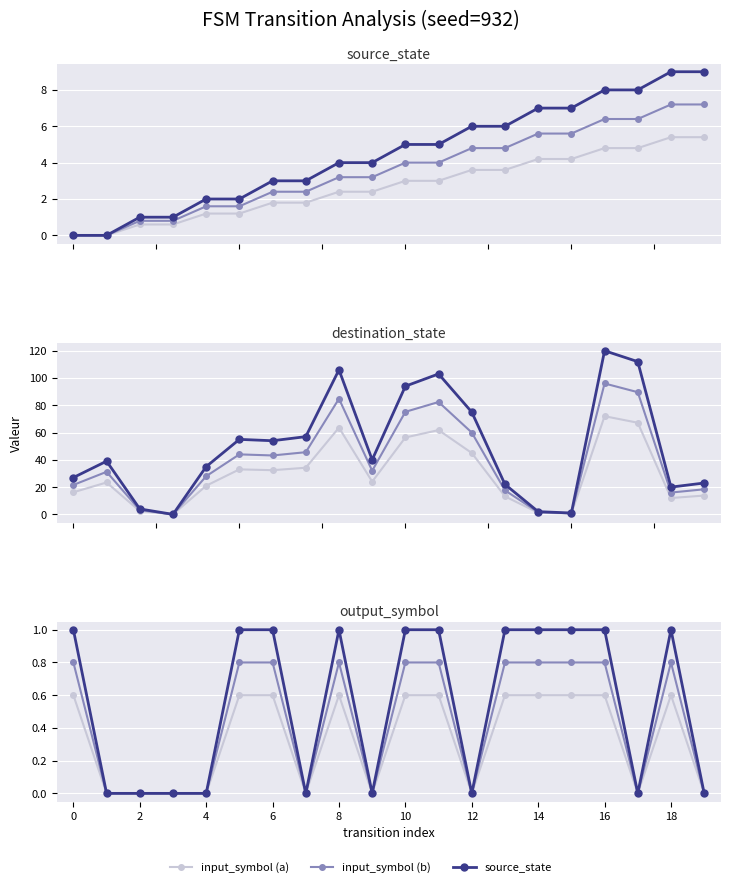

Where does the source_state series first go above 5?

12